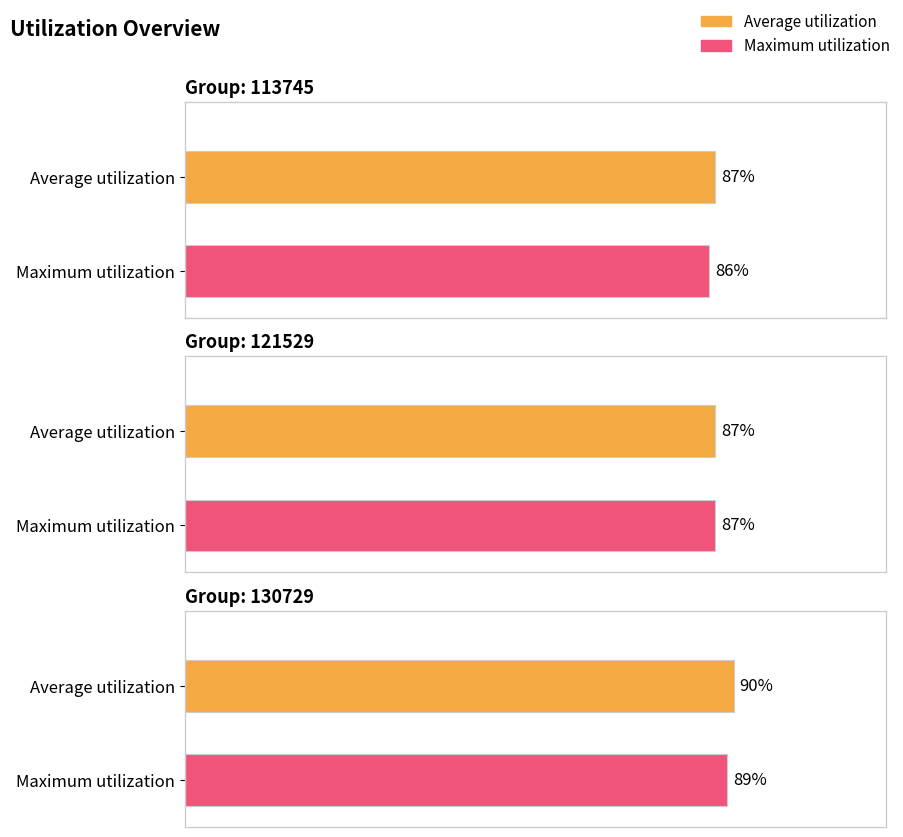

The Maximum utilization series shows 0.2 at 121529. True or false?

False